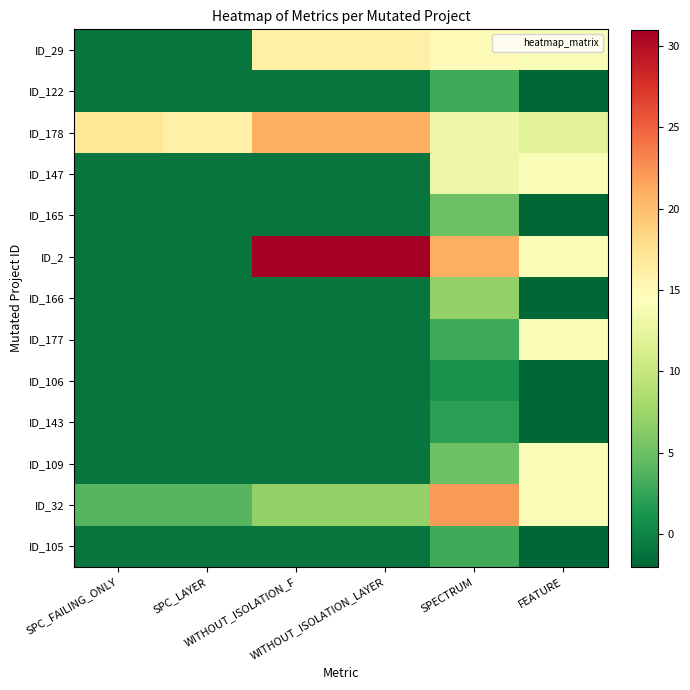

Which series has the largest range (max minus min)?

ID_2